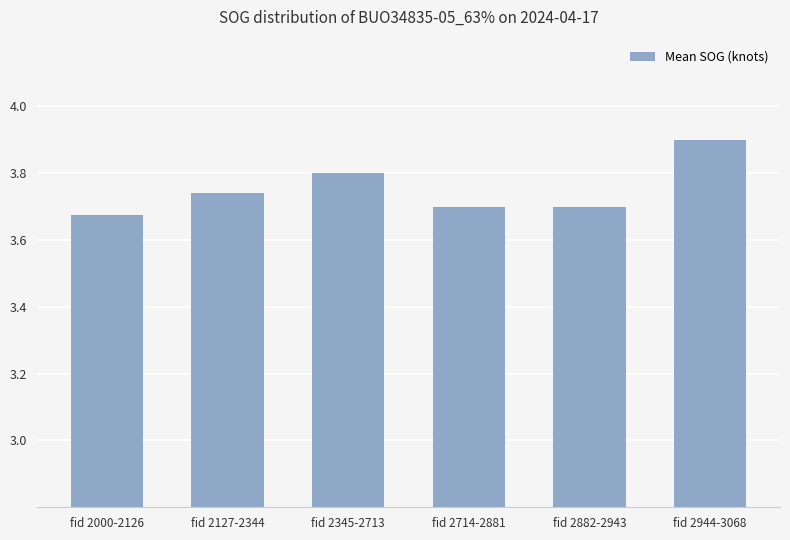

The value at fid 2944-3068 is 3.9. True or false?

True